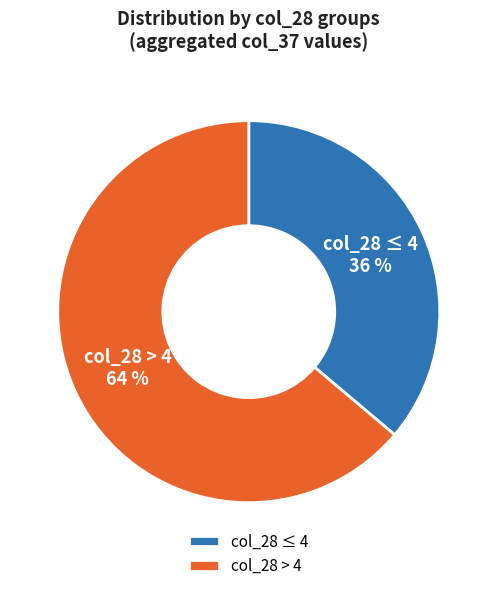

To the nearest percent, what is the combined percentage of col_28 > 4 and col_28 ≤ 4?

100%